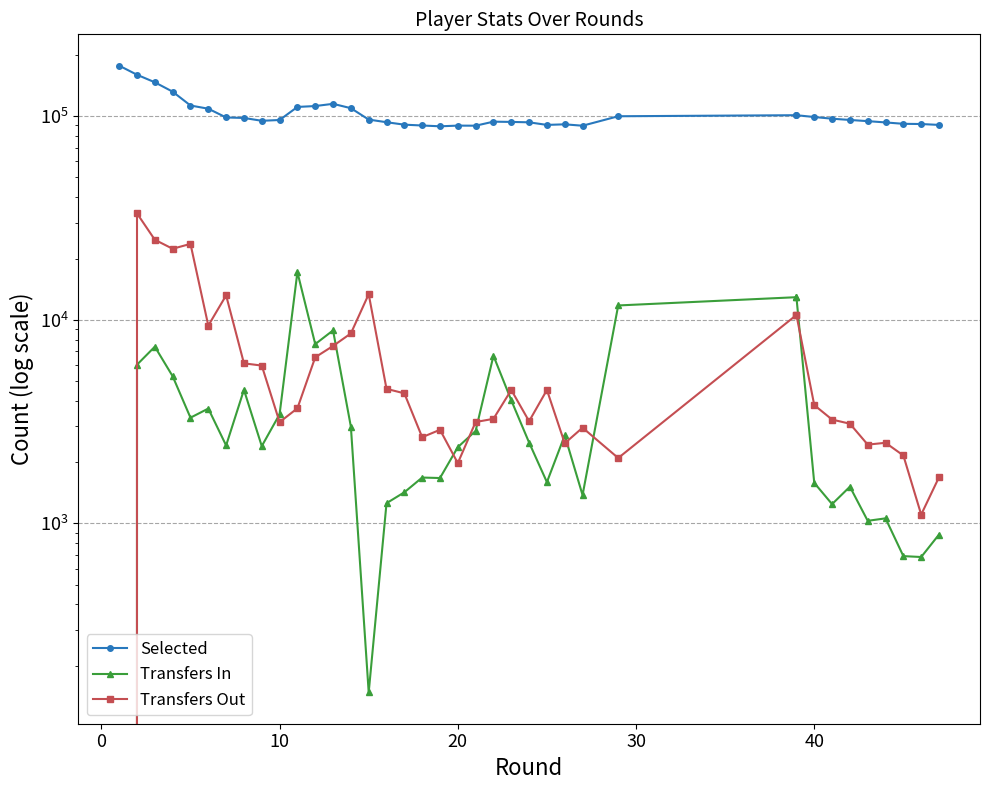

Which series has the largest total across all categories?

Selected